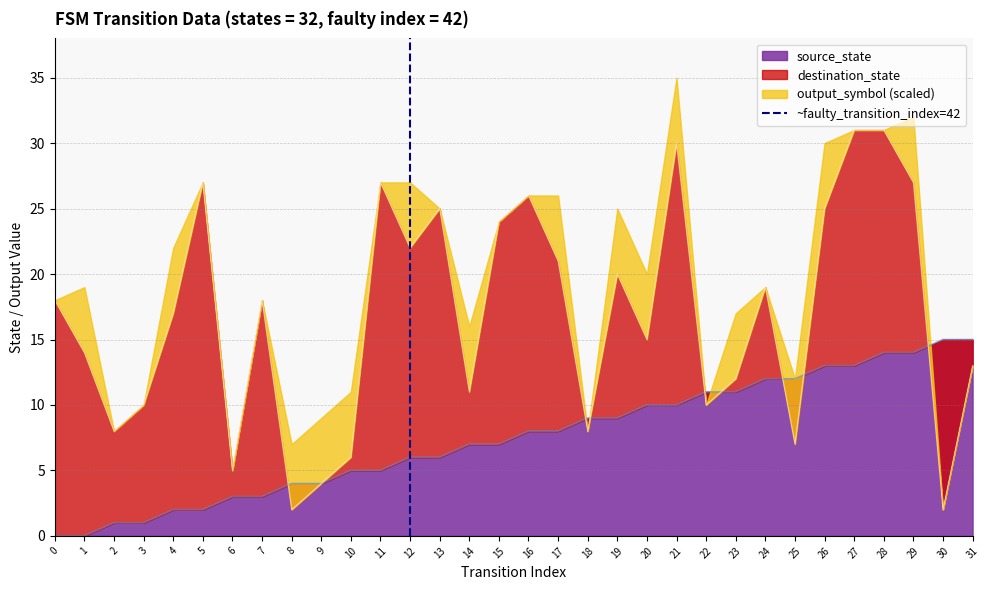

The value of source_state at 12 is 6. True or false?

True